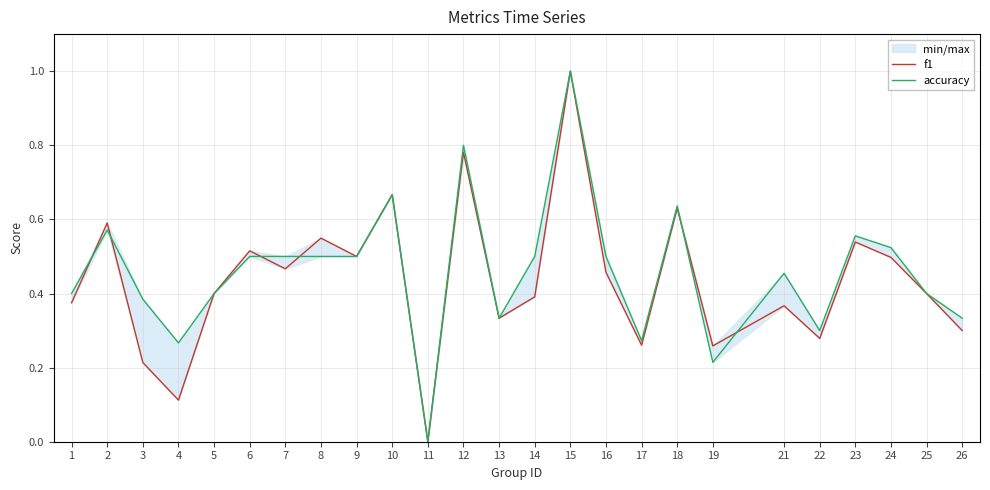

Between 10 and 26, which series saw the biggest shift?

f1